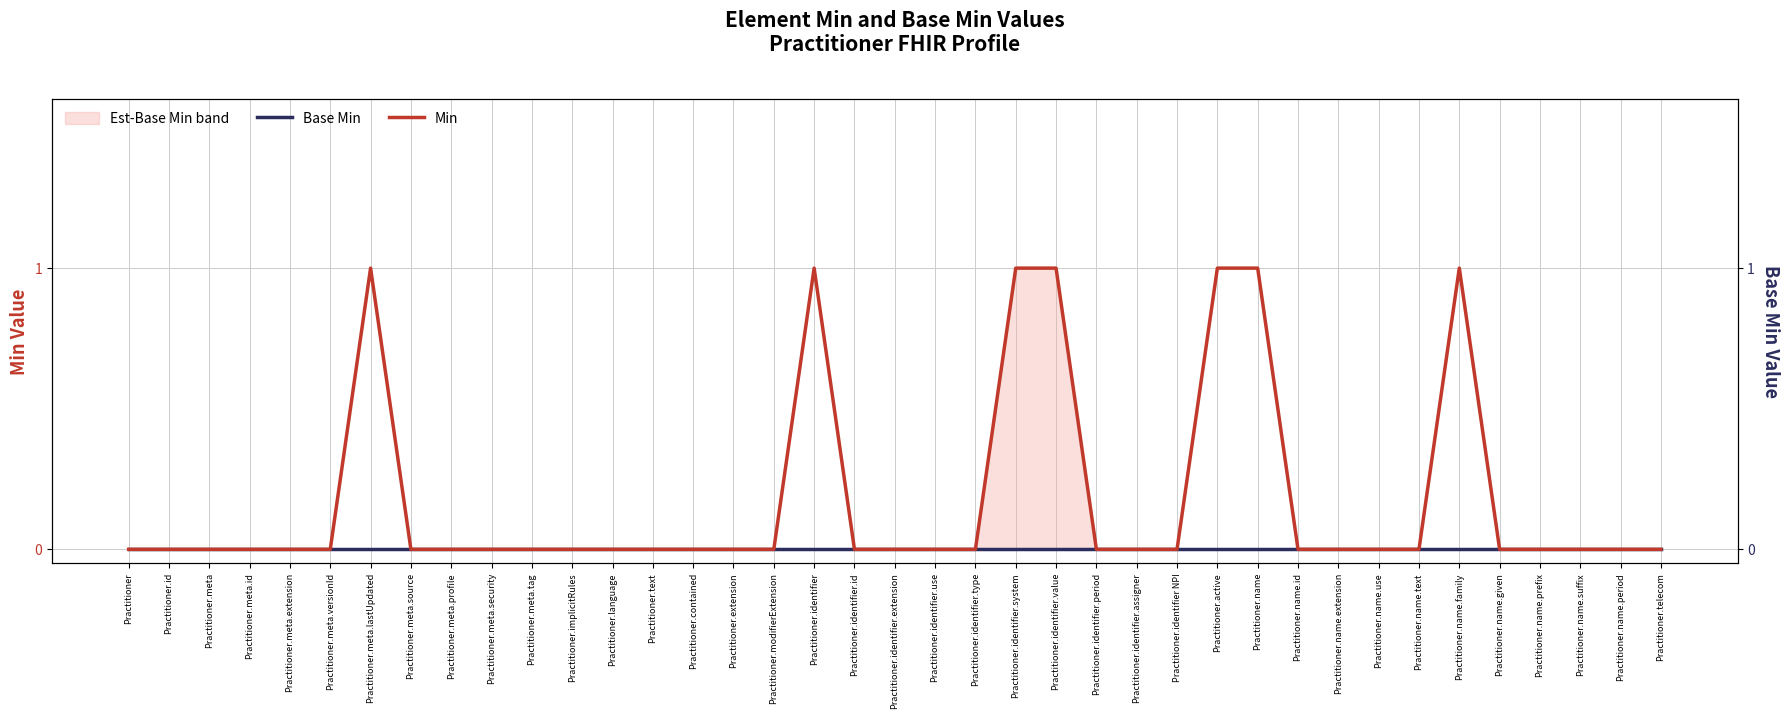

Which series has the largest total across all categories?

Min